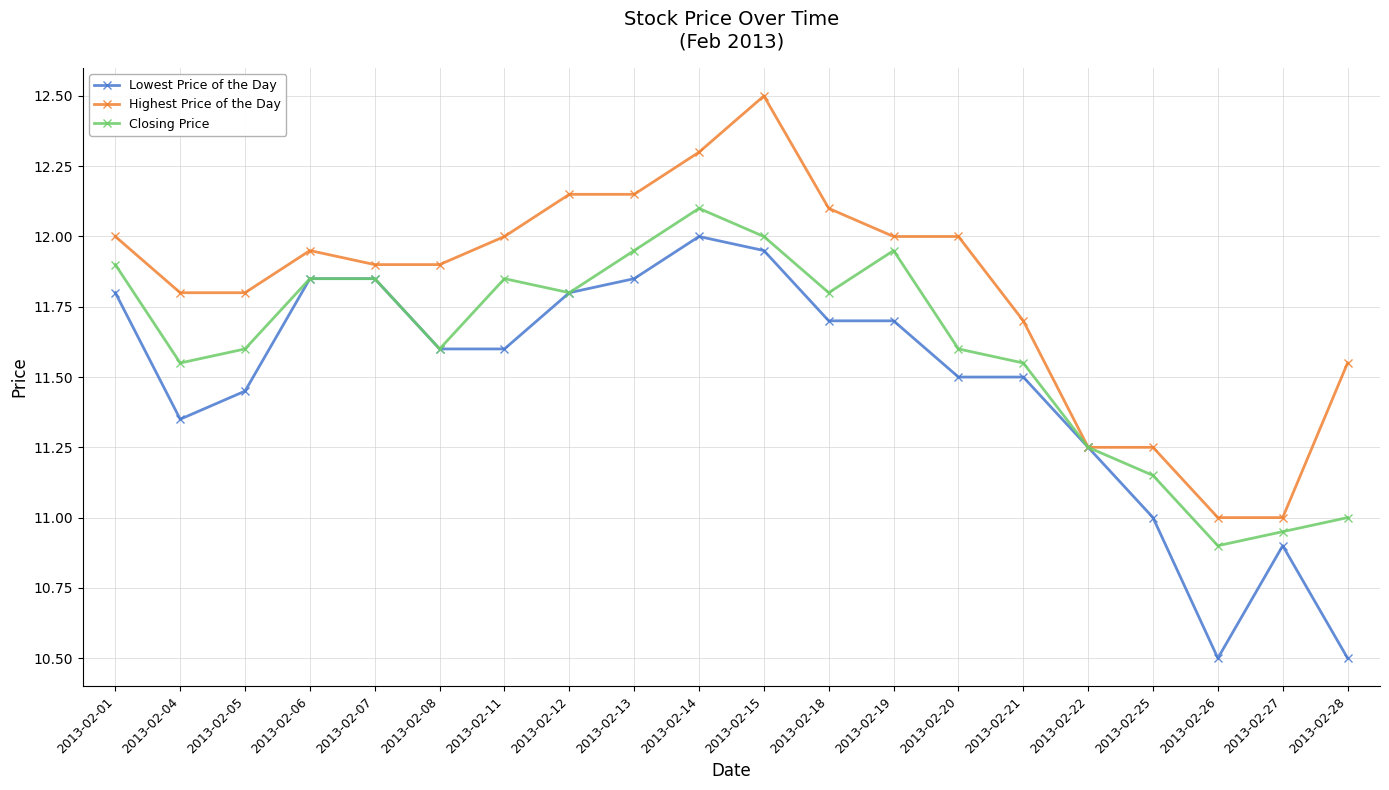

What is the lowest value of the Lowest Price of the Day series?

10.5